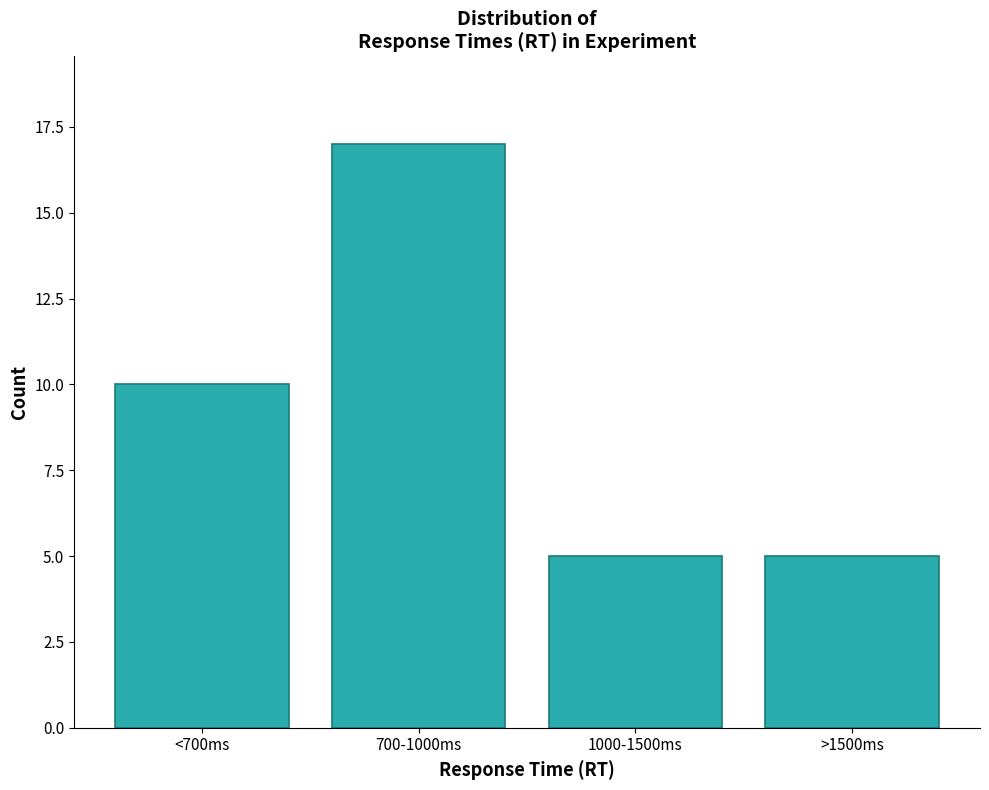

Reading left to right, what are all the values shown in this chart?

10	17	5	5